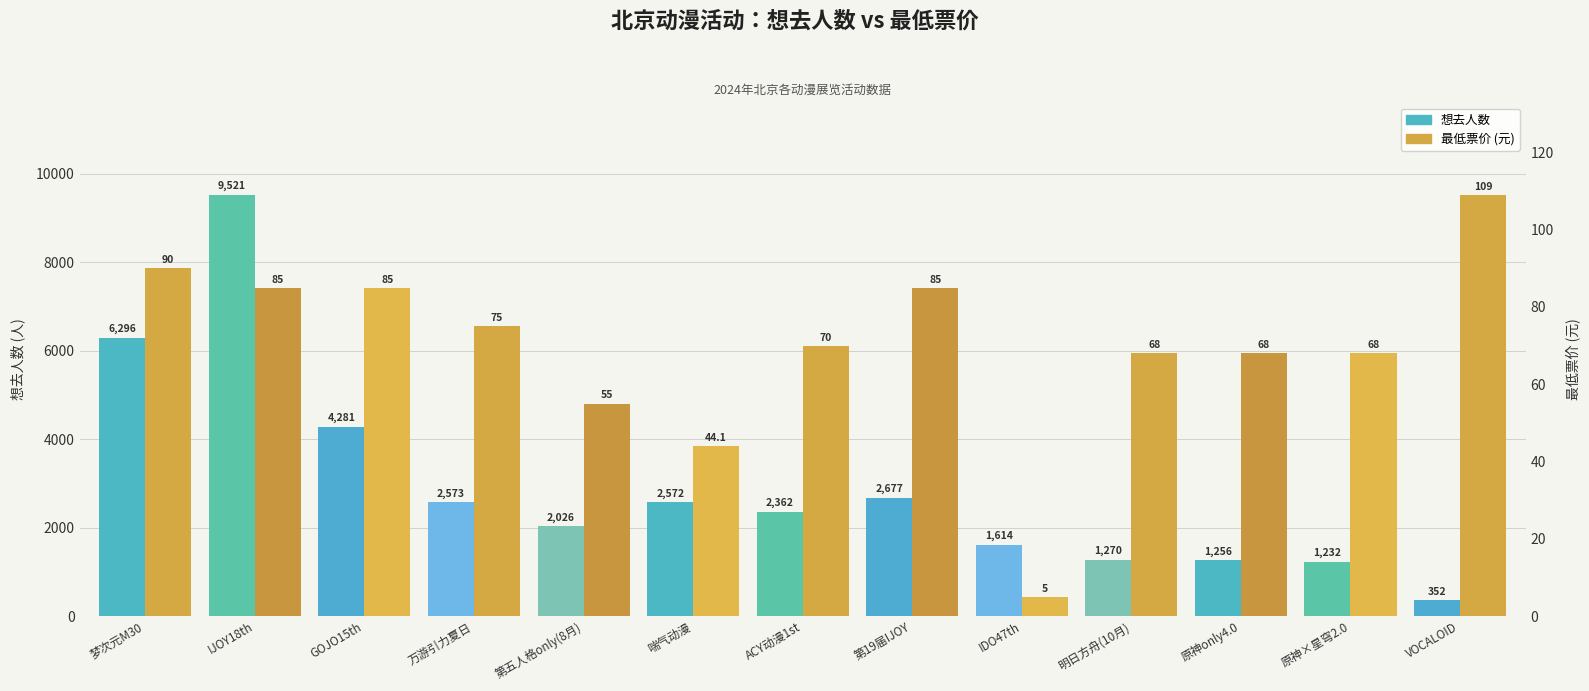

Which category has the highest value across all series?

IJOY18th